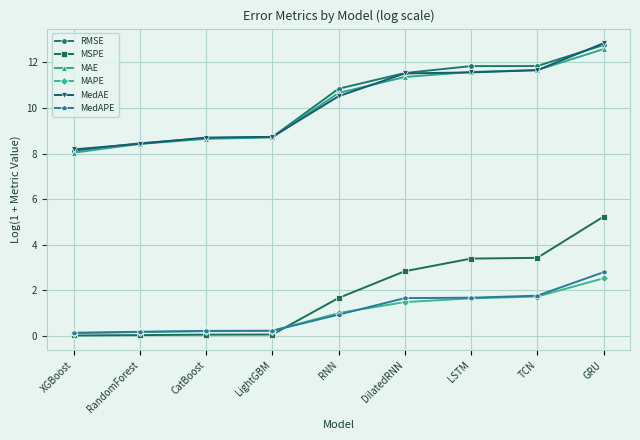

At which category is the sum across all series the highest?

GRU